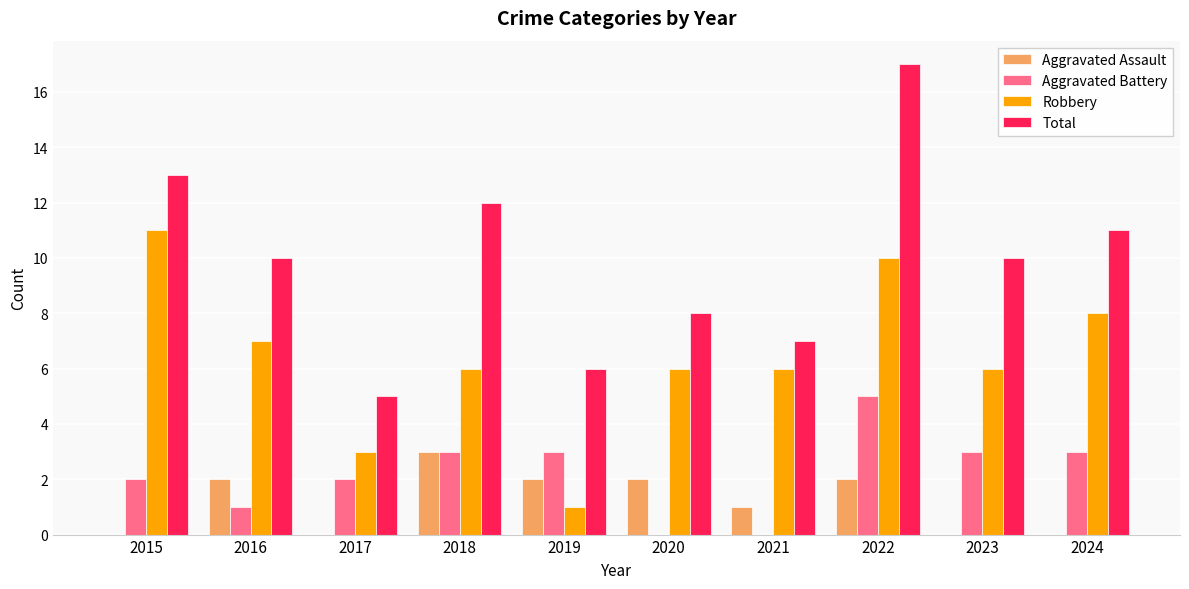

What are all the series names shown in the legend?

Aggravated Assault, Aggravated Battery, Robbery, Total